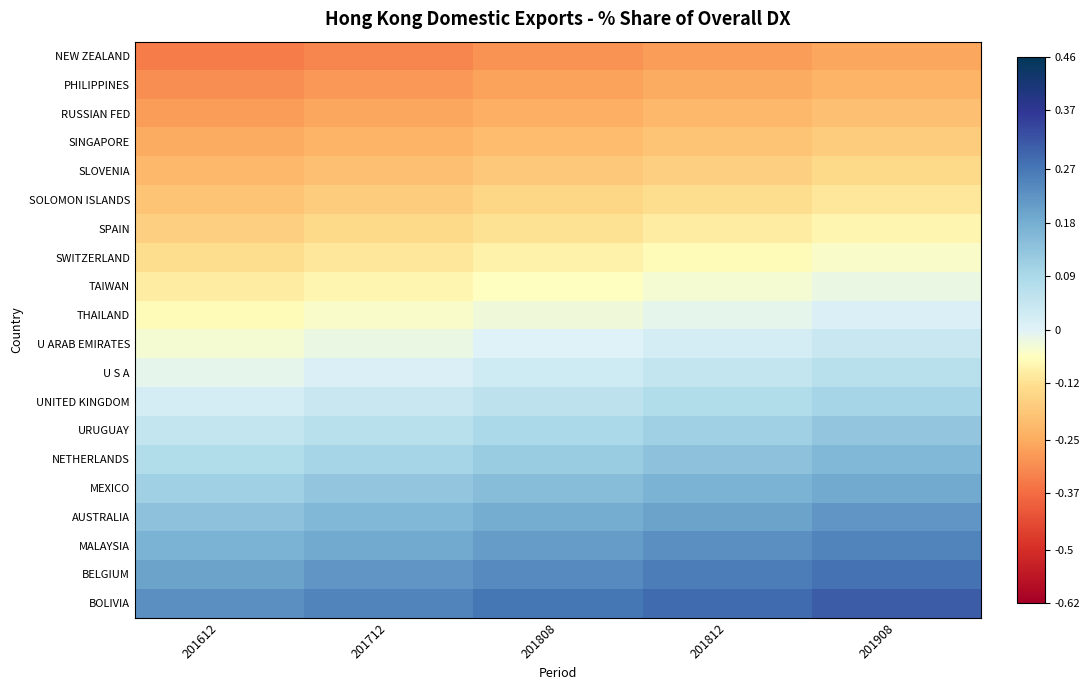

At 201712, list the series in order from smallest to largest.

NEW ZEALAND, PHILIPPINES, RUSSIAN FED, SINGAPORE, SLOVENIA, SOLOMON ISLANDS, SPAIN, SWITZERLAND, TAIWAN, THAILAND, U ARAB EMIRATES, U S A, UNITED KINGDOM, URUGUAY, NETHERLANDS, MEXICO, AUSTRALIA, MALAYSIA, BELGIUM, BOLIVIA